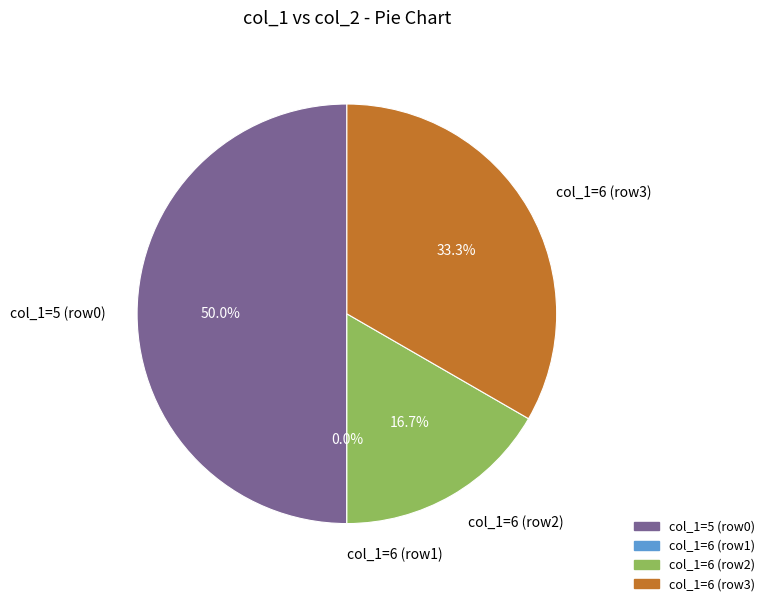

Does 0 account for over 50% of the chart?

No